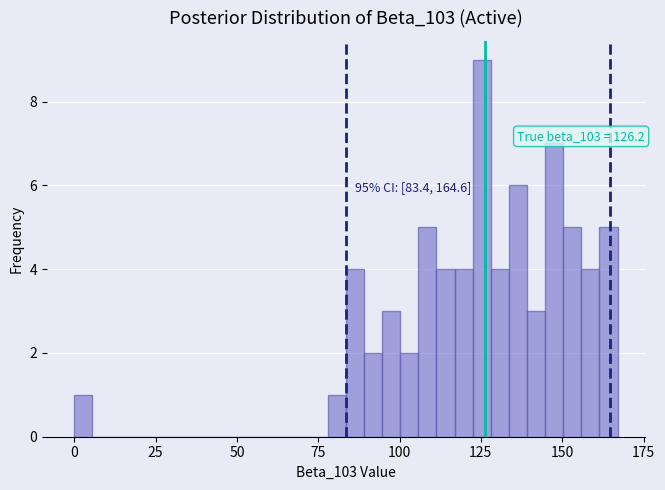

Around what value on the x-axis is the tallest bar? Give the approximate position of its centre, as read against the axis.

125